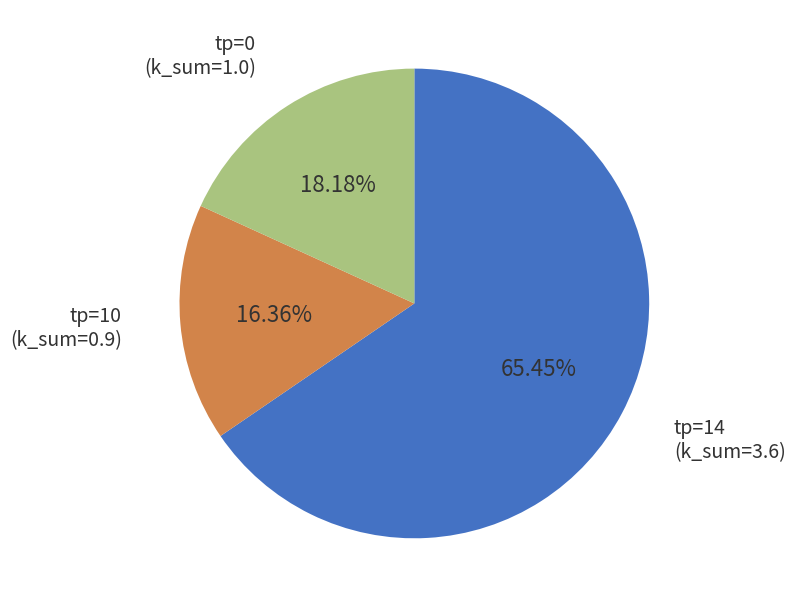

Is there any slice that represents more than half of the pie?

Yes